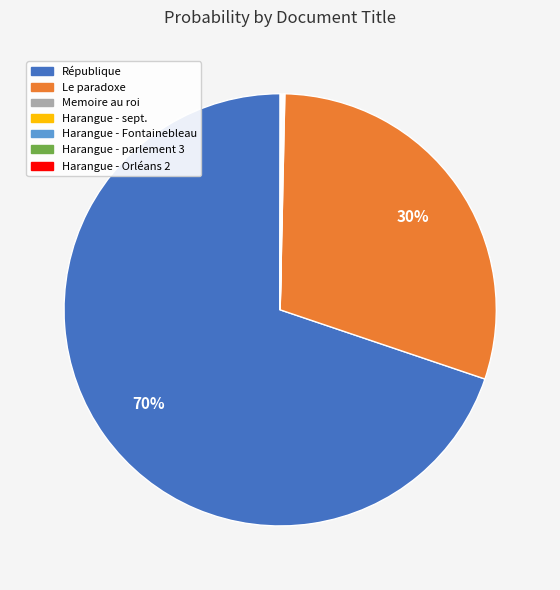

Is there a majority slice in this chart?

Yes